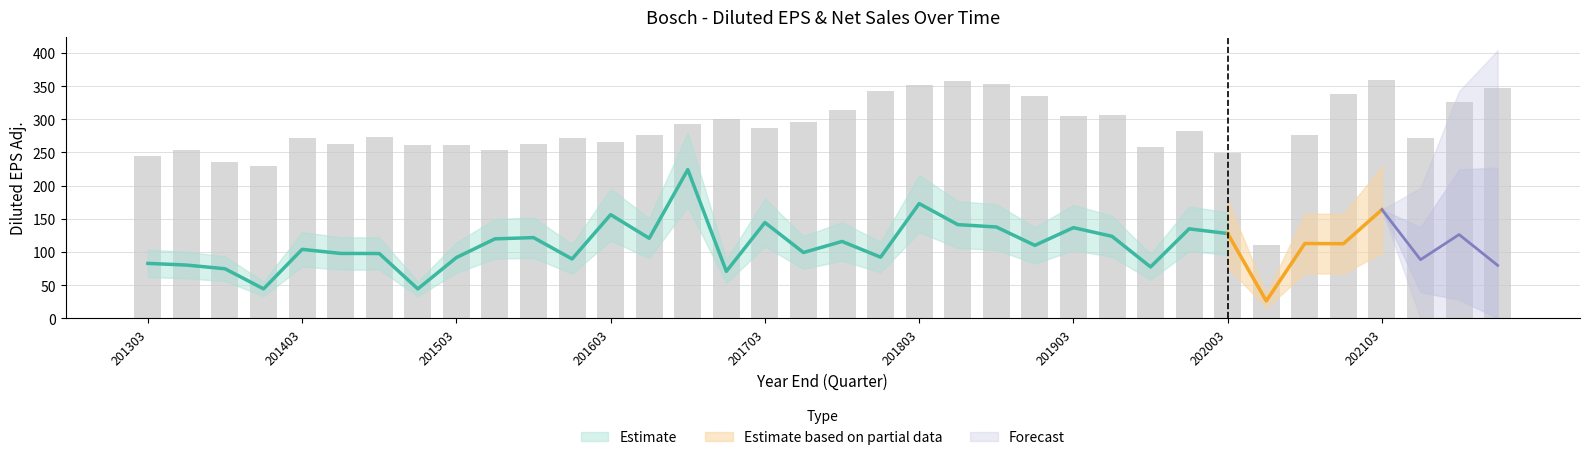

What is the smallest value displayed?

110.6